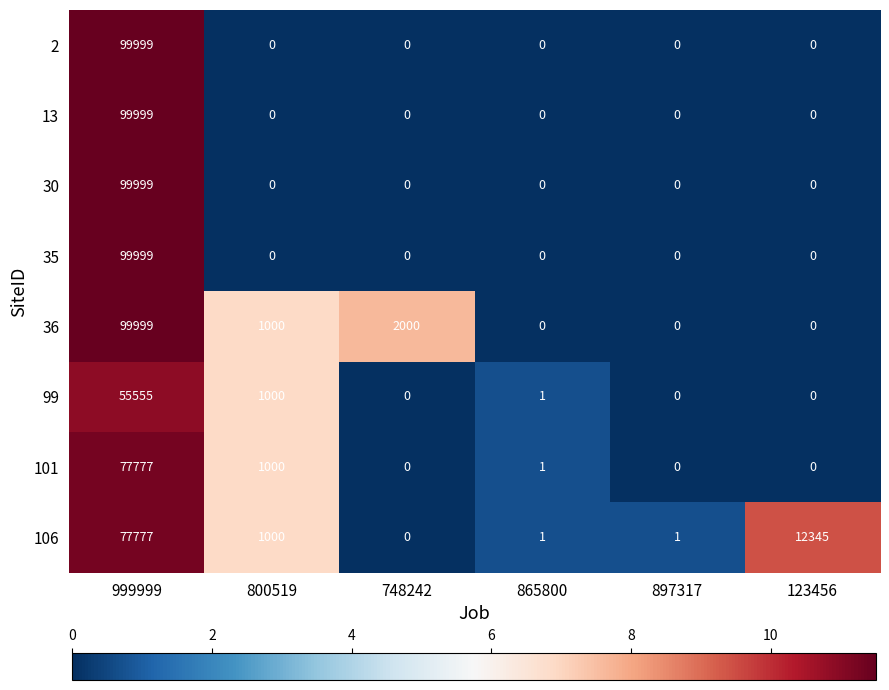

What is the maximum value for 101?

77777